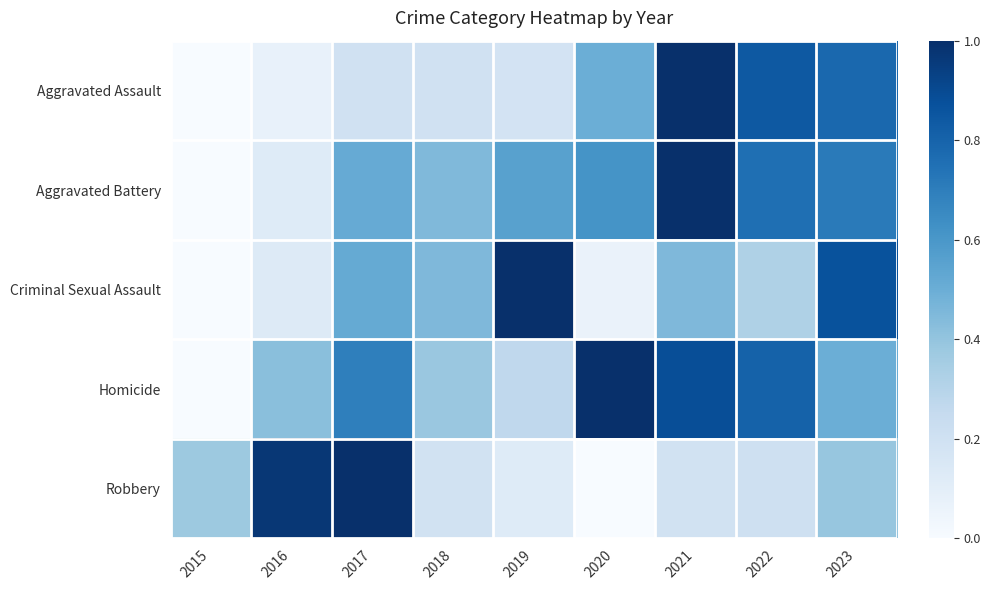

List the series in order of their peak value, lowest first.

Homicide, Criminal Sexual Assault, Aggravated Assault, Aggravated Battery, Robbery